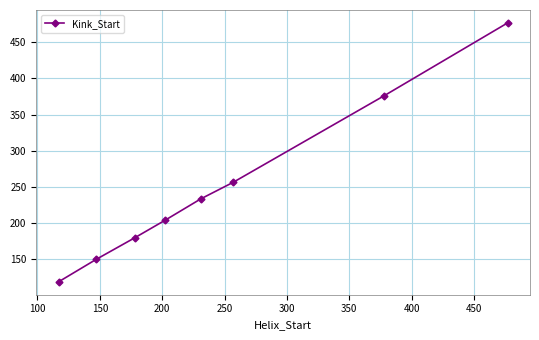

Does the chart have visible grid lines?

Yes